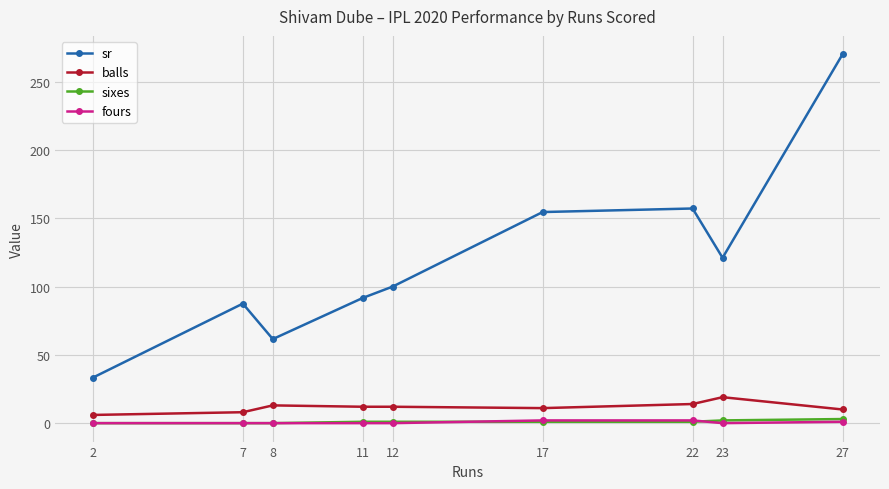

True or false: balls has more than 1 points higher than both neighbors.

True